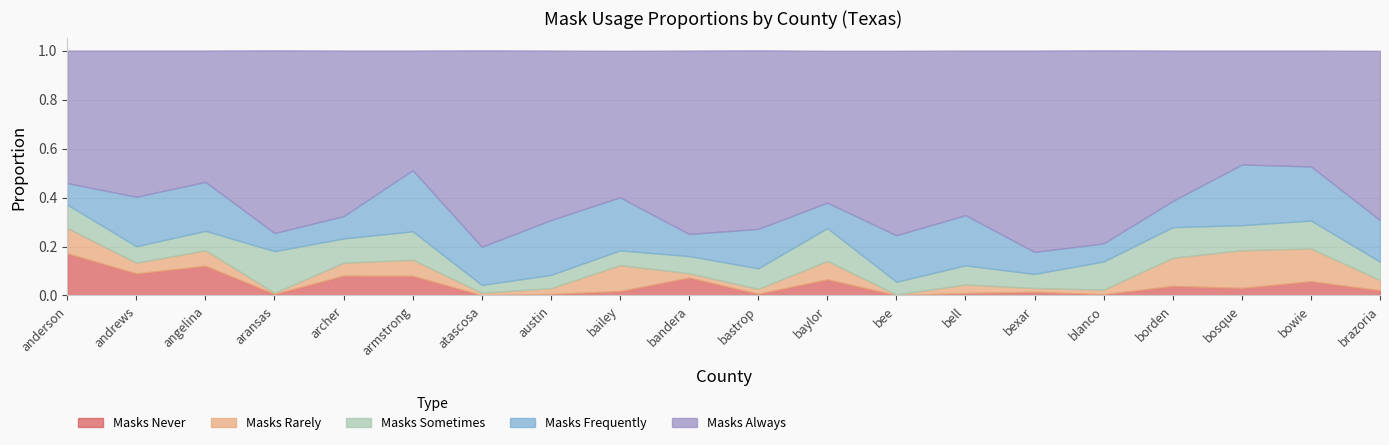

What value does the masks_always series have at bailey?

0.6